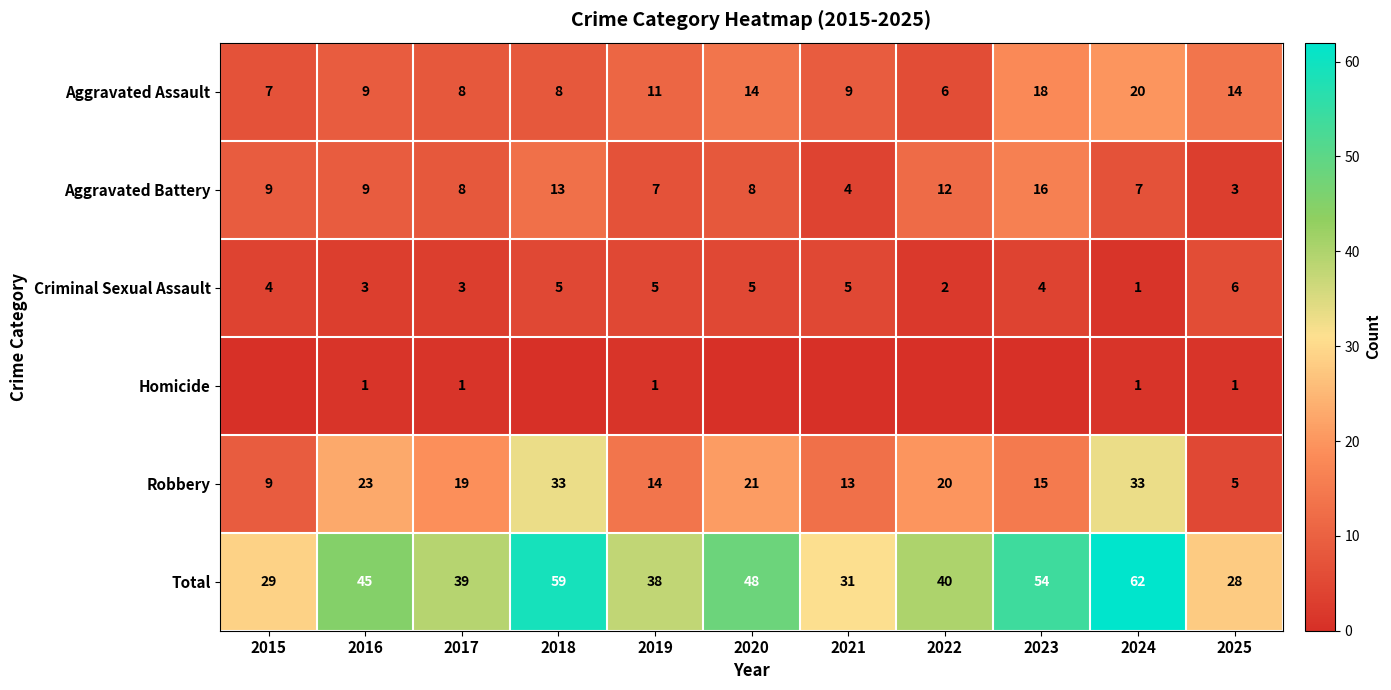

What is the lowest value of the Aggravated Battery series?

3